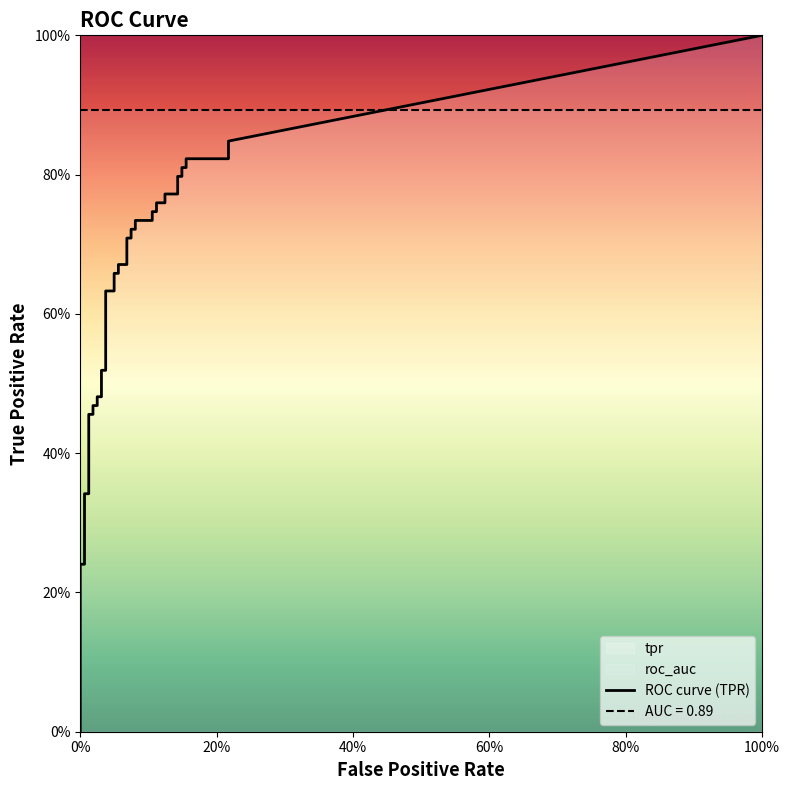

True or false: tpr and fpr cross at least once.

False